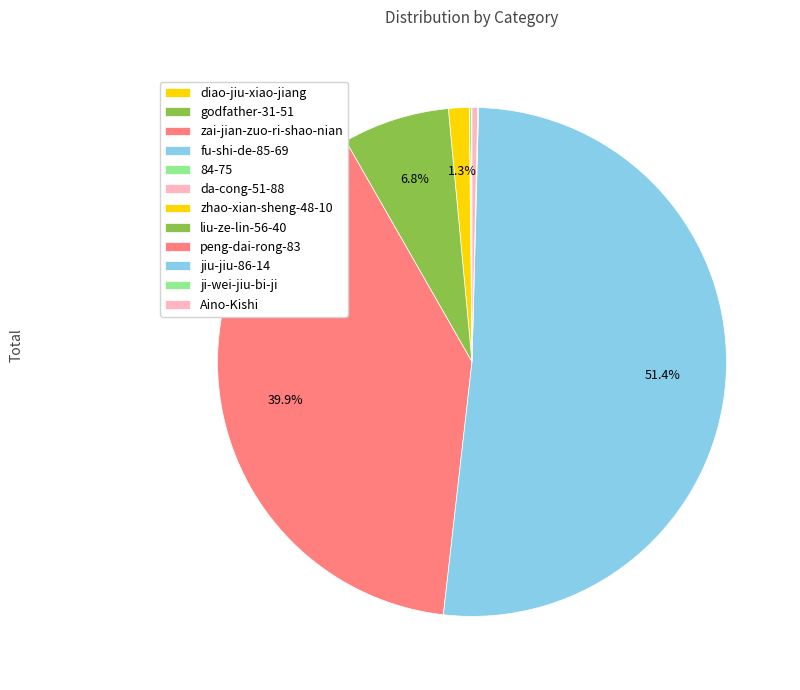

Rank the categories by value from highest to lowest.

jiu-jiu-86-14, peng-dai-rong-83, liu-ze-lin-56-40, zhao-xian-sheng-48-10, Aino-Kishi, 84-75, ji-wei-jiu-bi-ji, diao-jiu-xiao-jiang, godfather-31-51, zai-jian-zuo-ri-shao-nian, fu-shi-de-85-69, da-cong-51-88